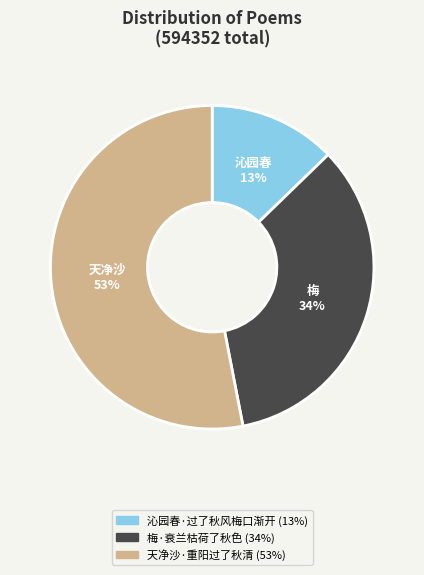

What is the largest slice in the pie chart?

天净沙·重阳过了秋清